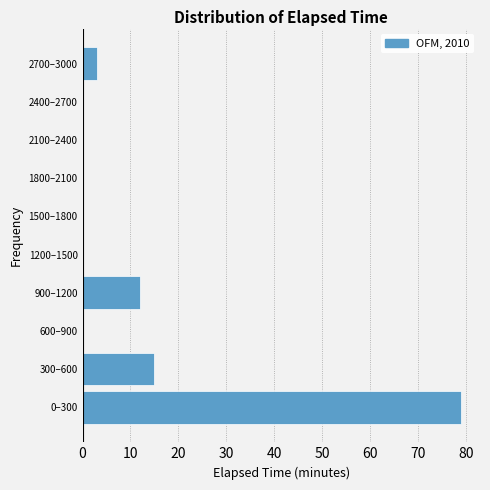

Reading bottom to top, transcribe all the data shown in this chart.

0–300=79	300–600=15	600–900=0	900–1200=12	1200–1500=0	1500–1800=0	1800–2100=0	2100–2400=0	2400–2700=0	2700–3000=3